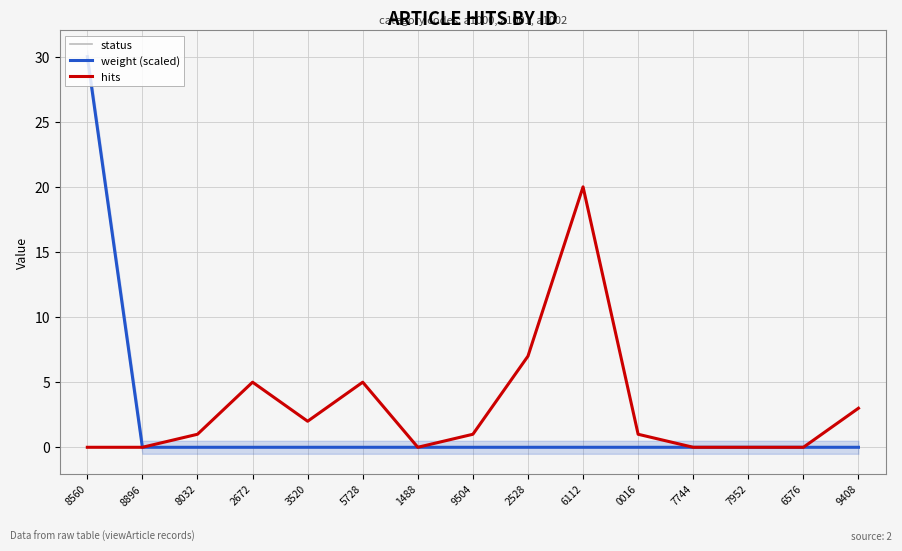

True or false: weight (scaled) has more than 2 points higher than both neighbors.

False